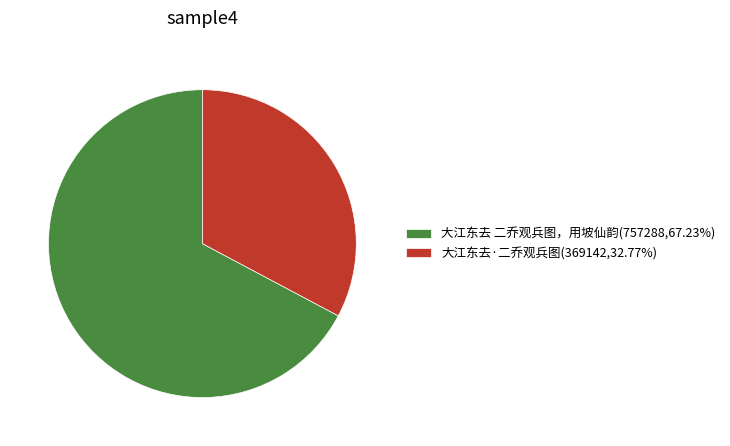

Do 大江东去 二乔观兵图，用坡仙韵(757288,67.23%) and 大江东去·二乔观兵图(369142,32.77%) together represent more than half of the pie?

Yes